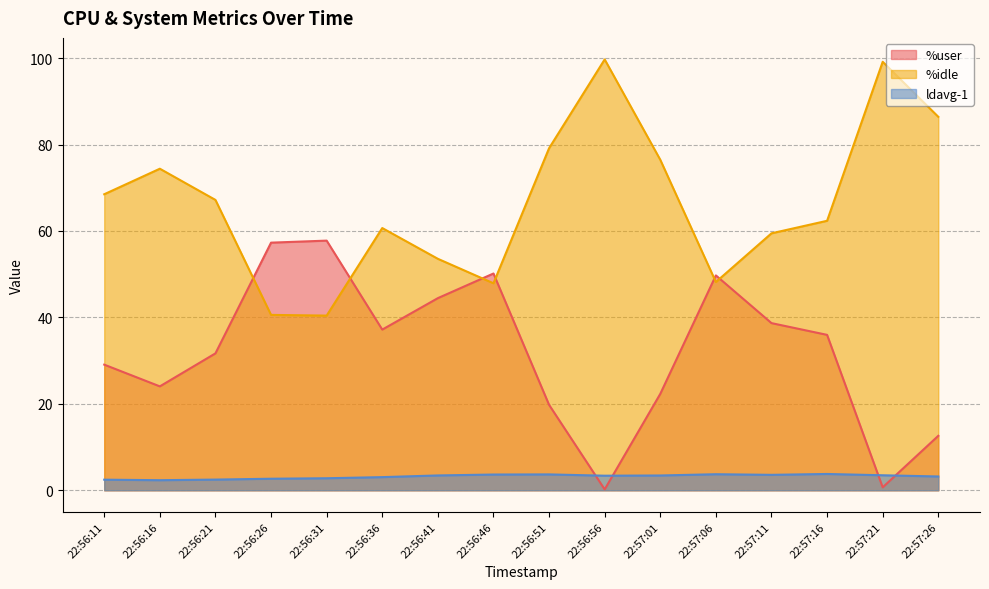

How many lines are shown in the chart?

3